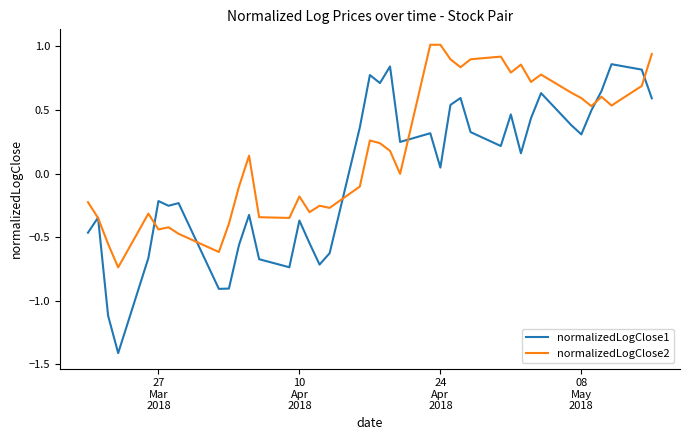

True or false: normalizedLogClose1 and normalizedLogClose2 intersect in this chart.

True